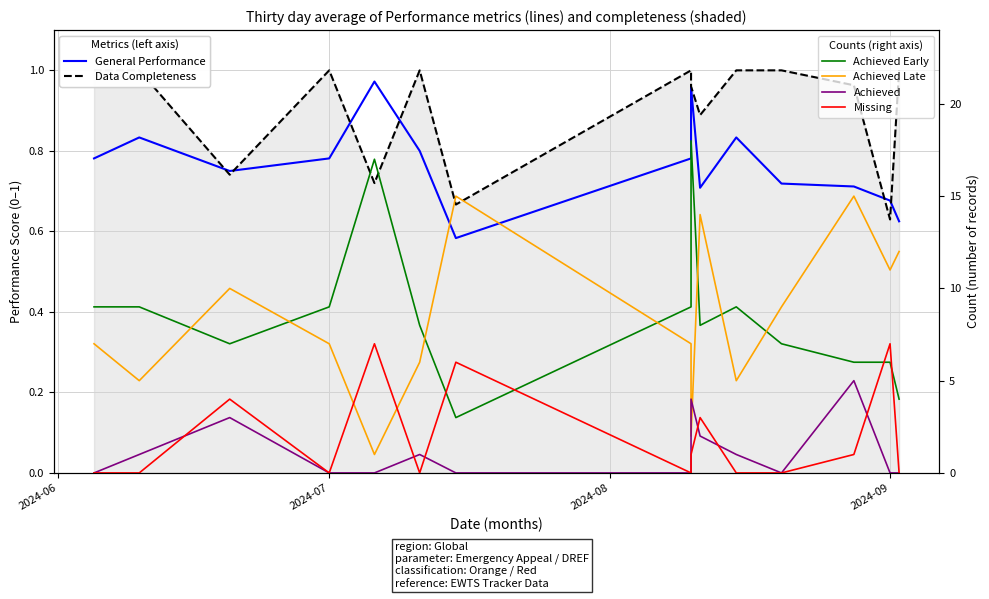

How many data points in Achieved Late are less than 7?

5